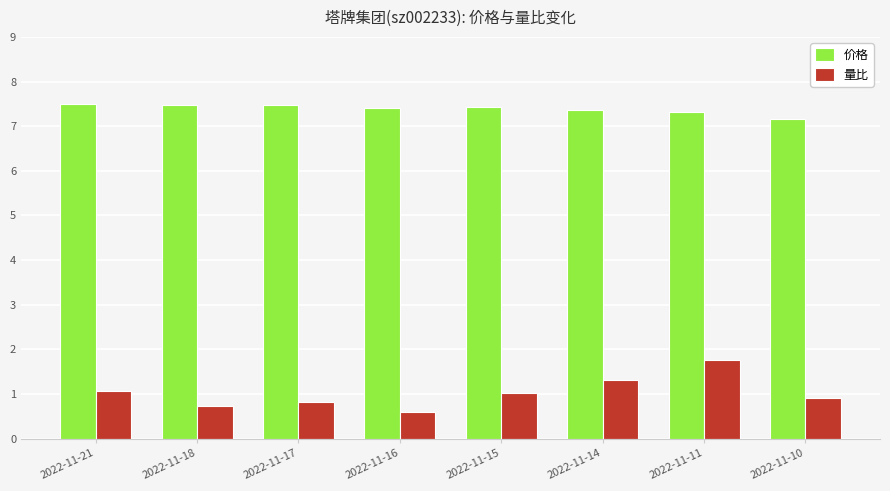

How many bars are there in each group?

2